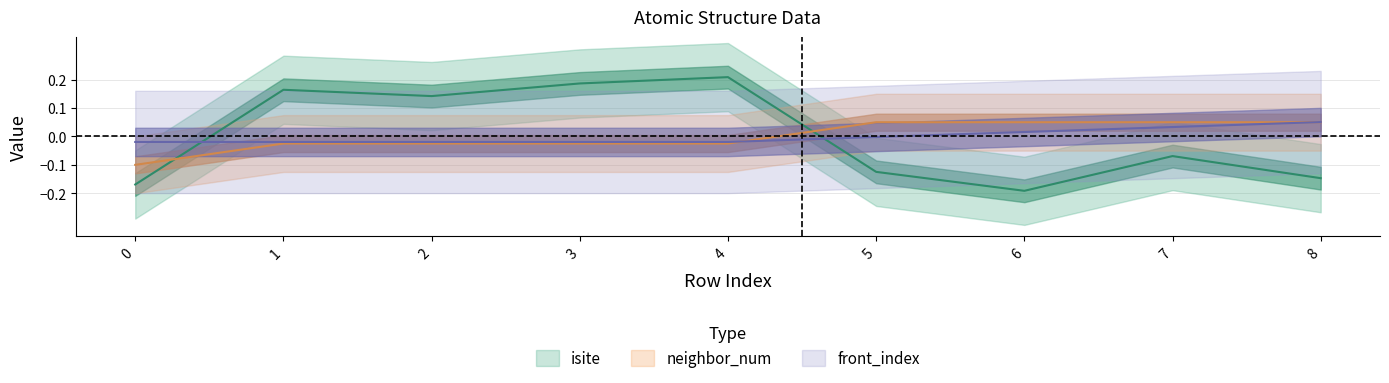

Reading left to right, extract all data points from this chart.

isite: -0.2	0.2	0.1	0.2	0.2	-0.1	-0.2	-0.1	-0.1
neighbor_num: -0.1	-0.0	-0.0	-0.0	-0.0	0.1	0.1	0.1	0.1
front_index: -0.0	-0.0	-0.0	-0.0	-0.0	-0.0	0.0	0.0	0.1